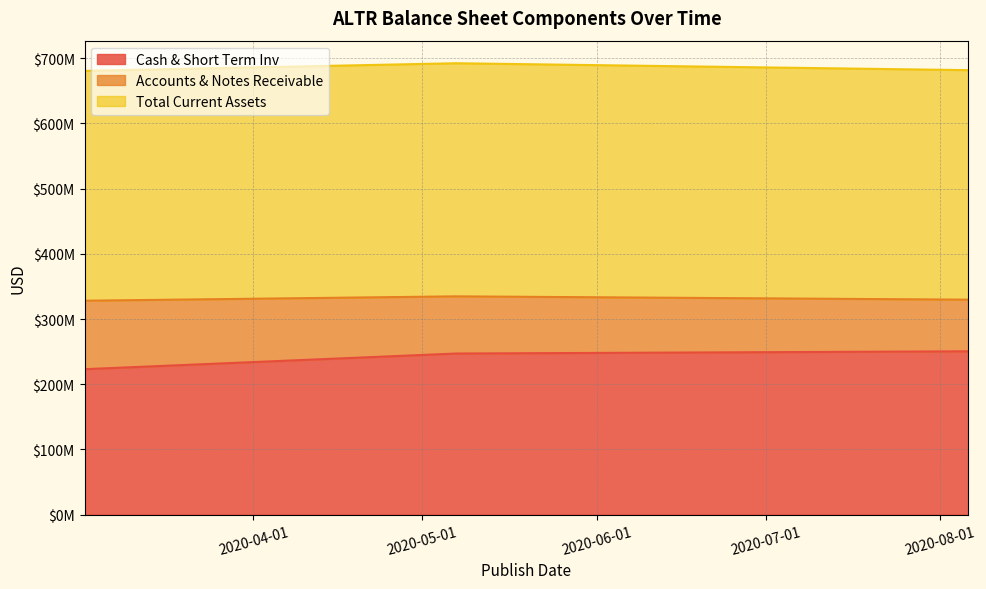

Is it true that Cash & Short Term Inv equals 250540000 at 2020-08-06?

True